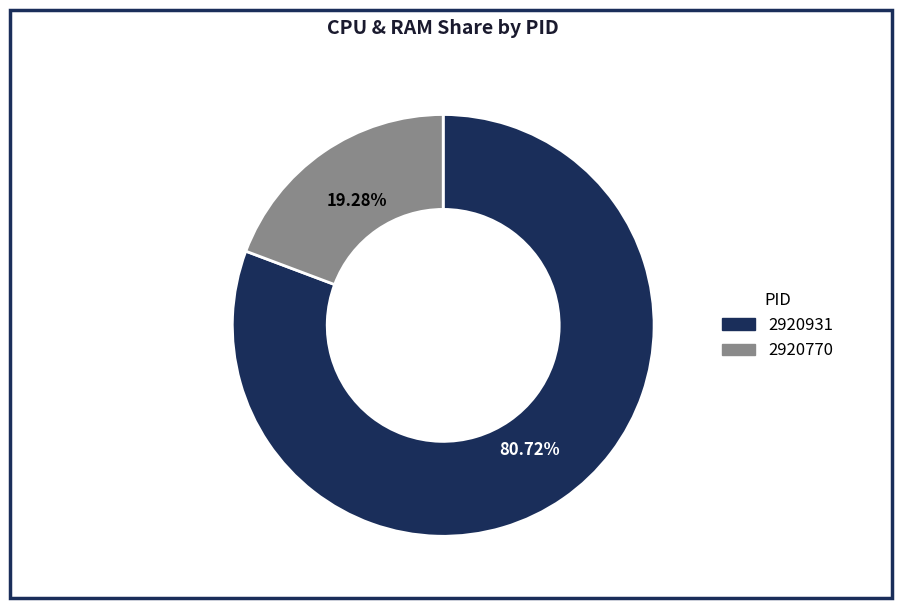

Rank the categories by value from lowest to highest.

2920770, 2920931